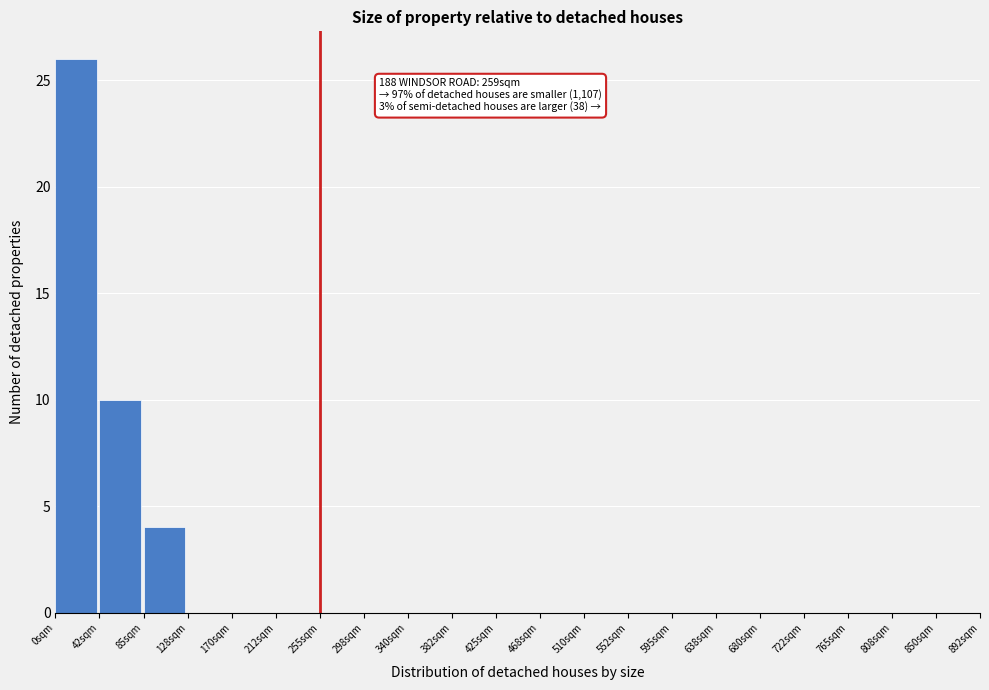

Which range on the x-axis has the tallest bar?

0.0 to 42.5